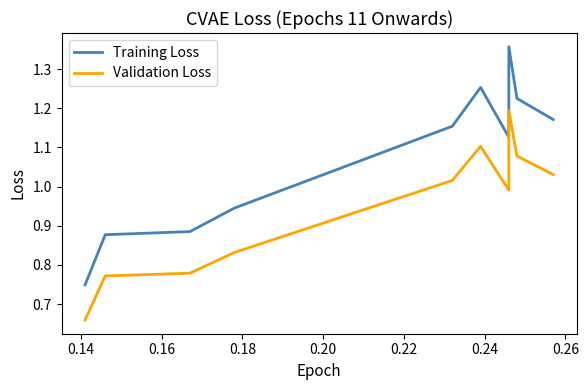

Reading left to right, extract all data points from this chart.

Training Loss: 0.7	0.9	0.9	0.9	1.2	1.3	1.1	1.4	1.2	1.2
Validation Loss: 0.7	0.8	0.8	0.8	1.0	1.1	1.0	1.2	1.1	1.0